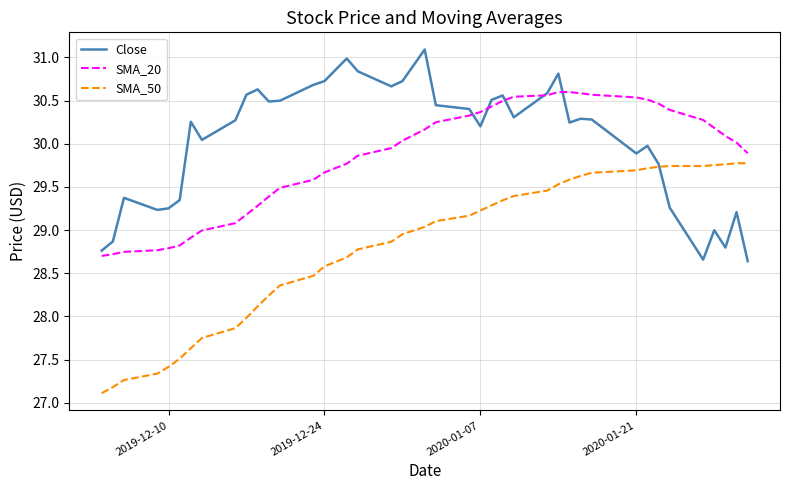

List the series in order of their peak value, lowest first.

SMA_50, SMA_20, Close